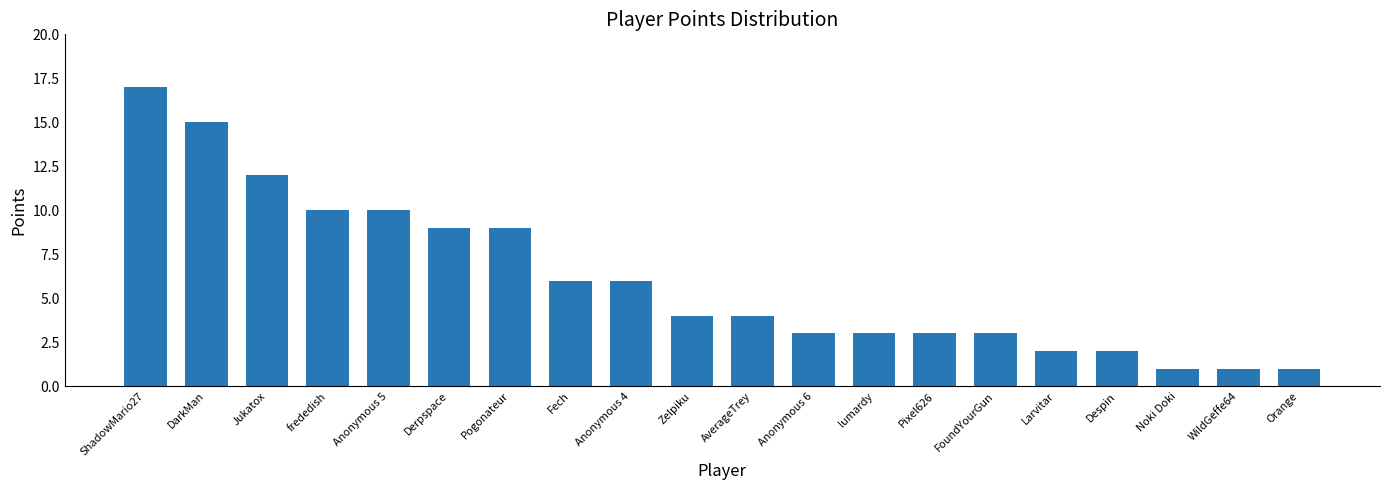

What is the change in value from Zelpiku to Anonymous 6?

-1